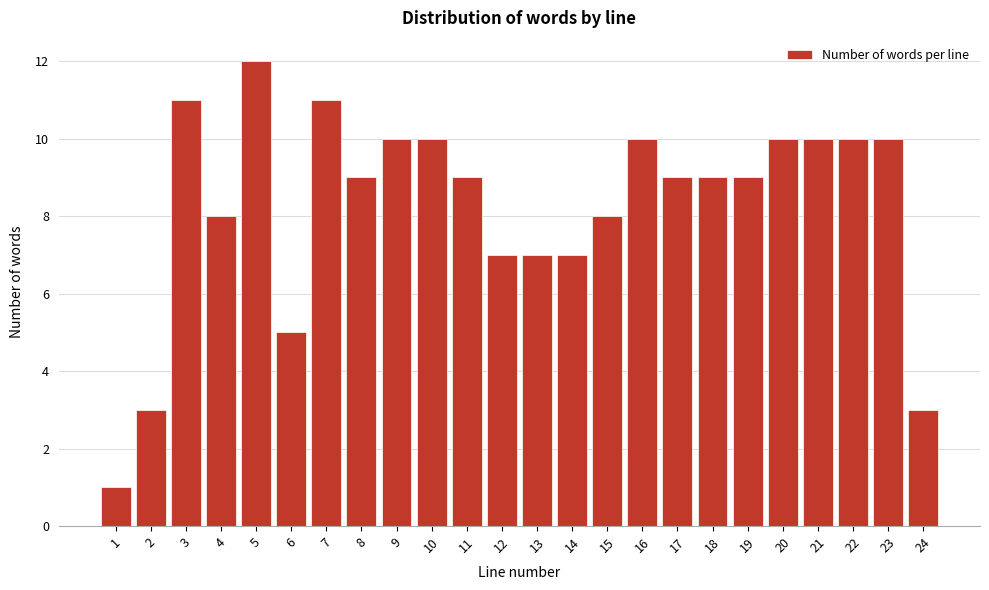

Reading left to right, transcribe all the data shown in this chart.

1=1	2=3	3=11	4=8	5=12	6=5	7=11	8=9	9=10	10=10	11=9	12=7	13=7	14=7	15=8	16=10	17=9	18=9	19=9	20=10	21=10	22=10	23=10	24=3